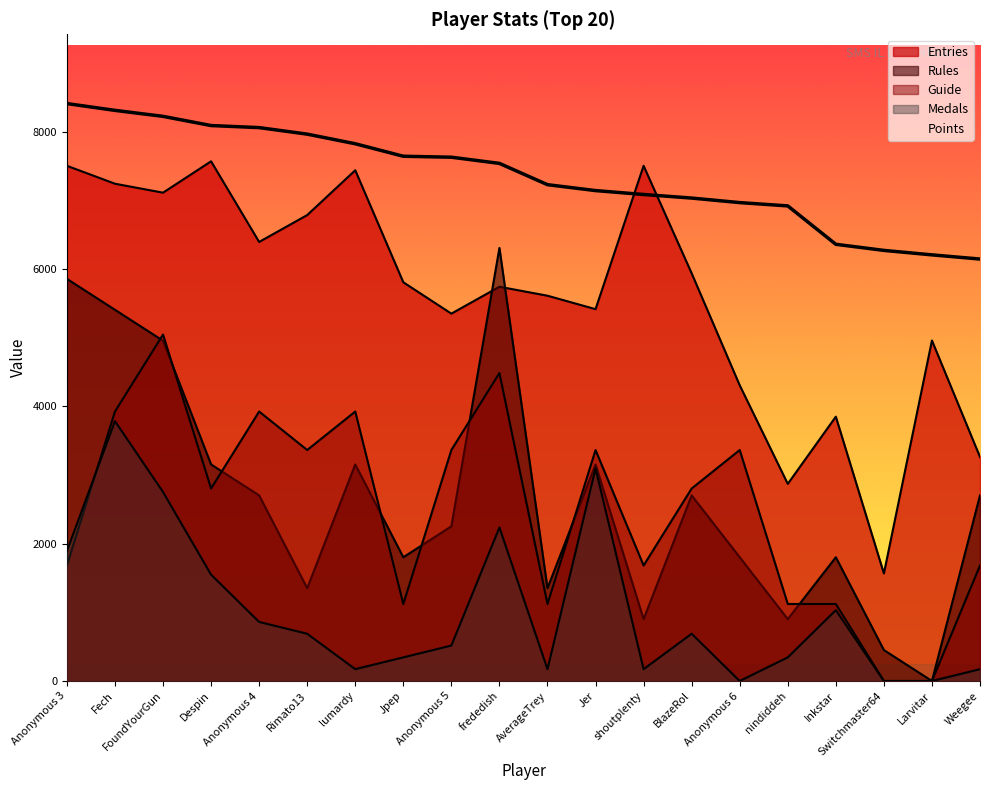

What is the label of the 17th point from the right?

Despin